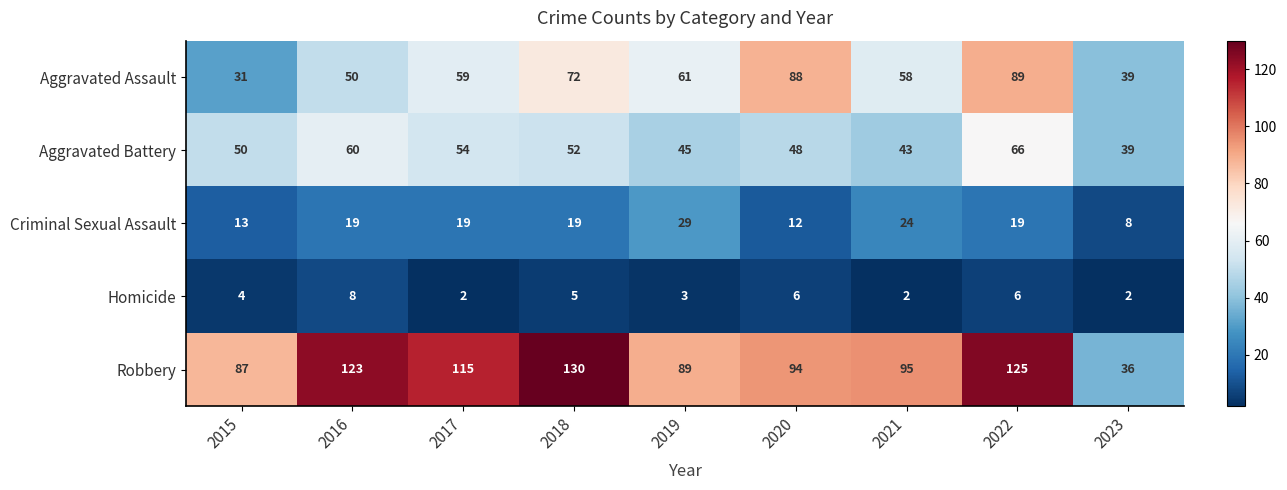

At which label is Homicide closest to 5?

2018